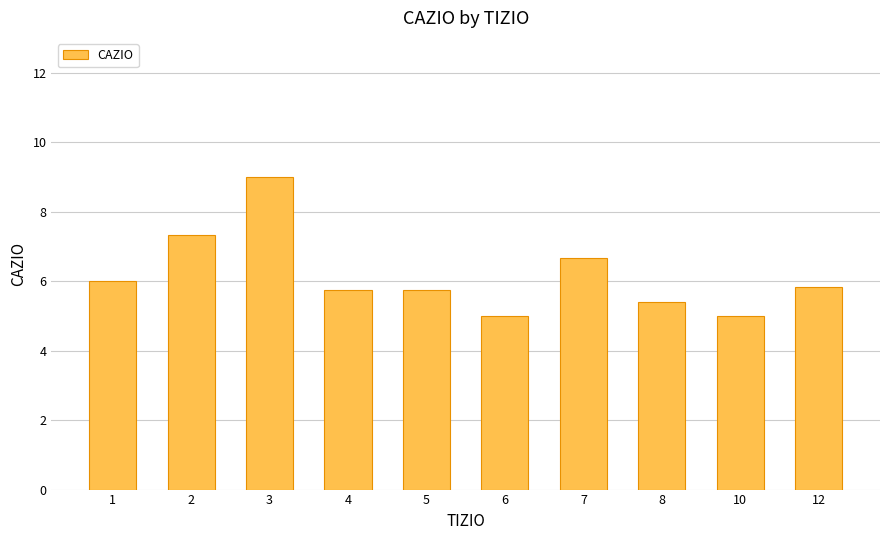

What is the smallest value displayed?

5.0